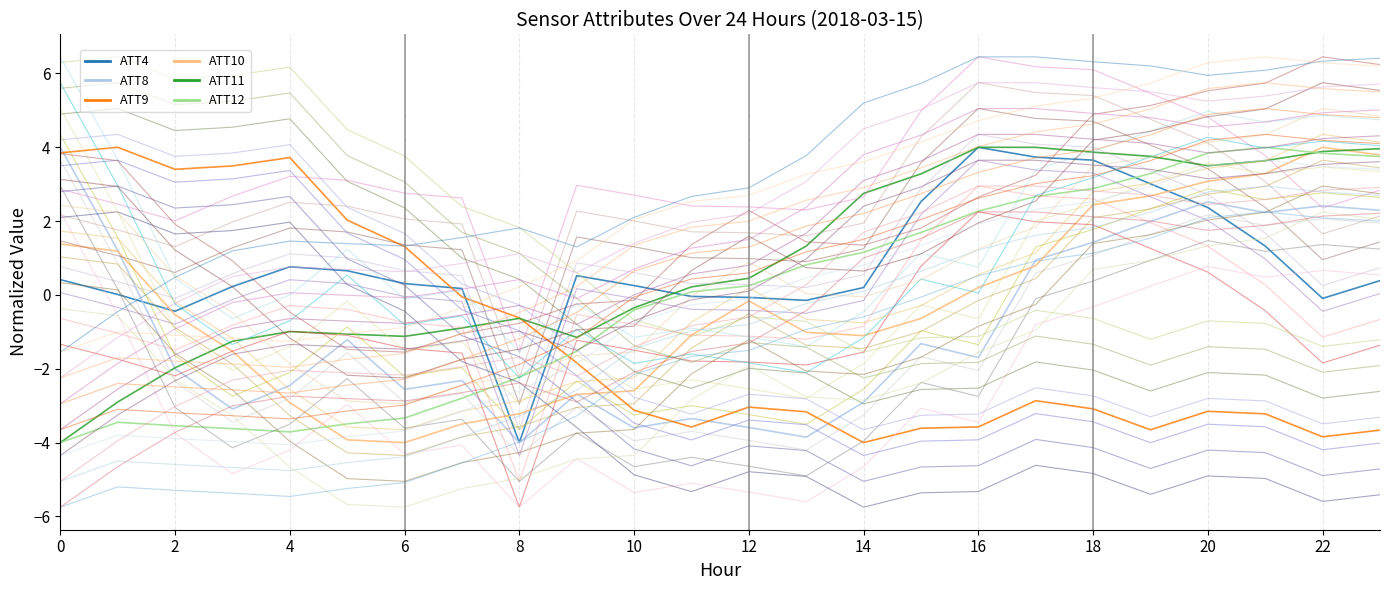

How many lines are shown in the chart?

48